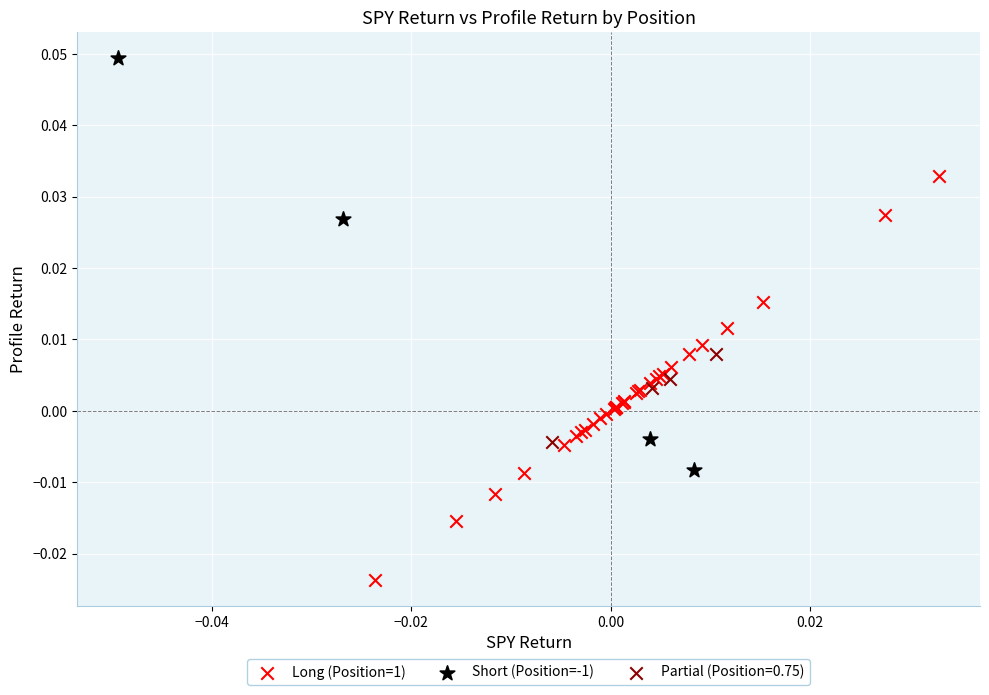

Which series contains the highest Y value?

Short (Position=-1)